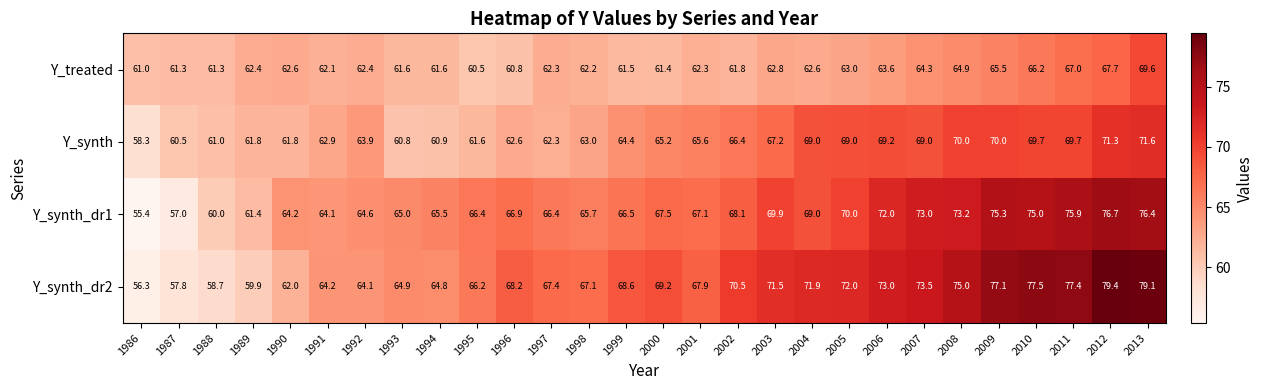

What is the sum of the Y_synth_dr1 values at 2005 and 2000?

137.5